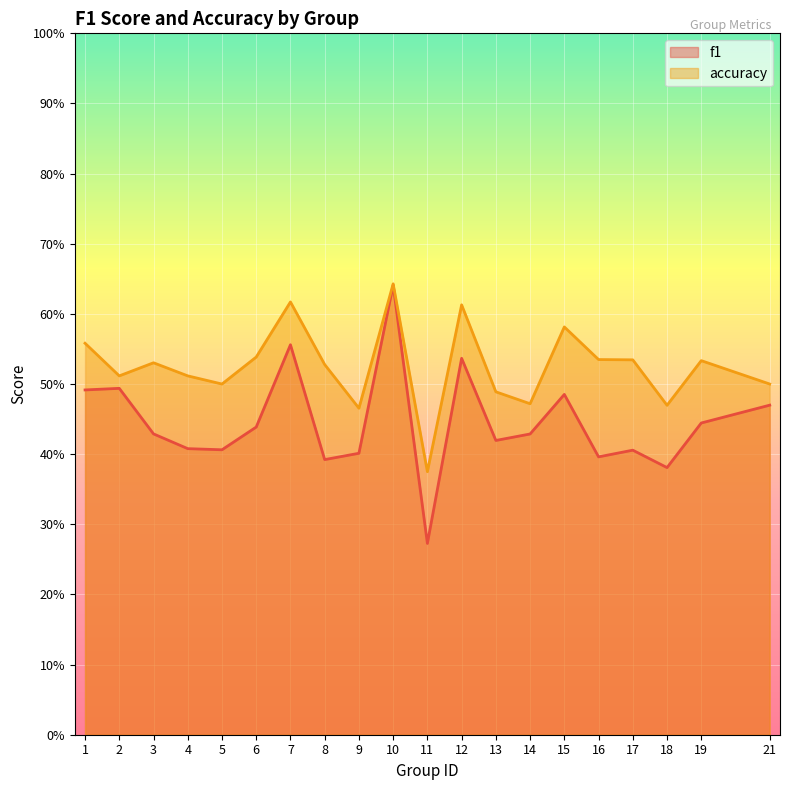

Reading left to right, extract all data points from this chart.

f1: 1=0.5	2=0.5	3=0.4	4=0.4	5=0.4	6=0.4	7=0.6	8=0.4	9=0.4	10=0.6	11=0.3	12=0.5	13=0.4	14=0.4	15=0.5	16=0.4	17=0.4	18=0.4	19=0.4	21=0.5
accuracy: 1=0.6	2=0.5	3=0.5	4=0.5	5=0.5	6=0.5	7=0.6	8=0.5	9=0.5	10=0.6	11=0.4	12=0.6	13=0.5	14=0.5	15=0.6	16=0.5	17=0.5	18=0.5	19=0.5	21=0.5